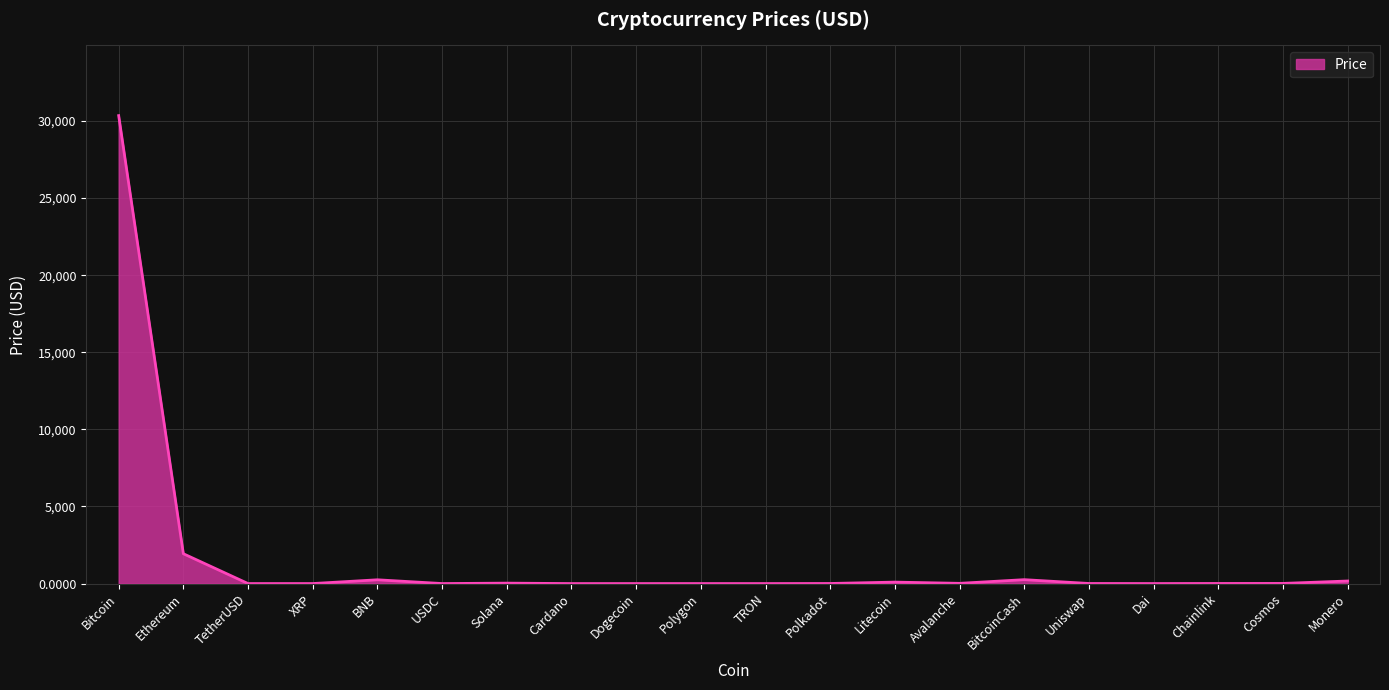

What is the greatest value displayed?

30345.1